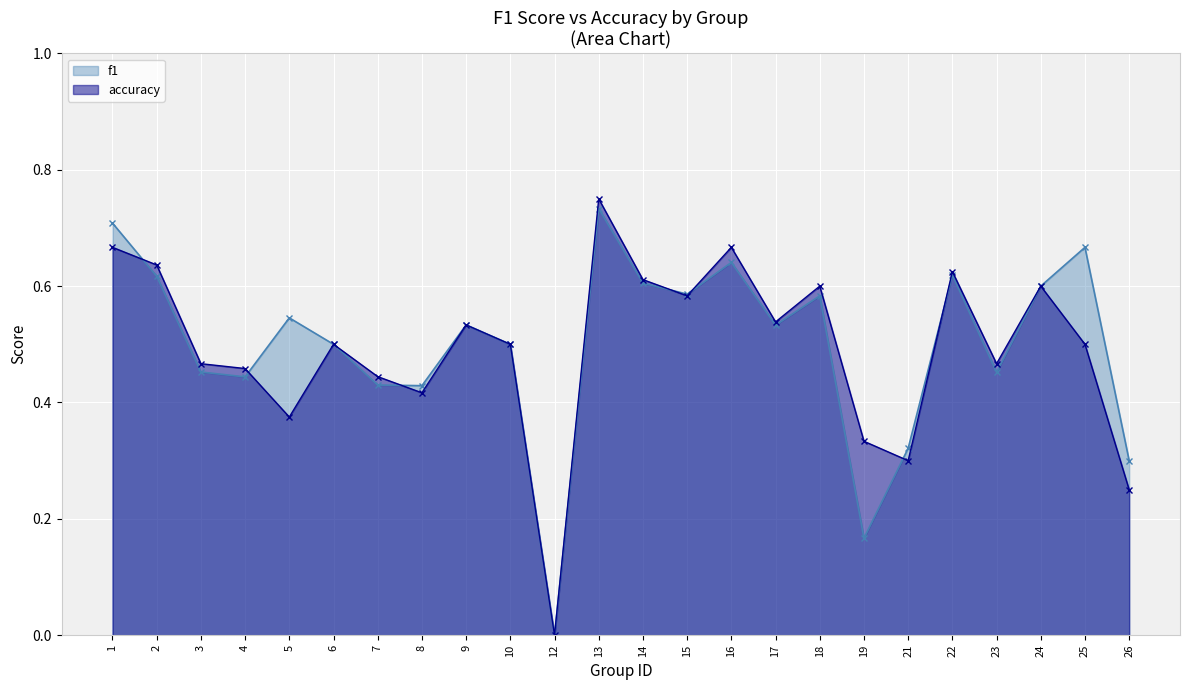

What is the average value of the f1 series?

0.5